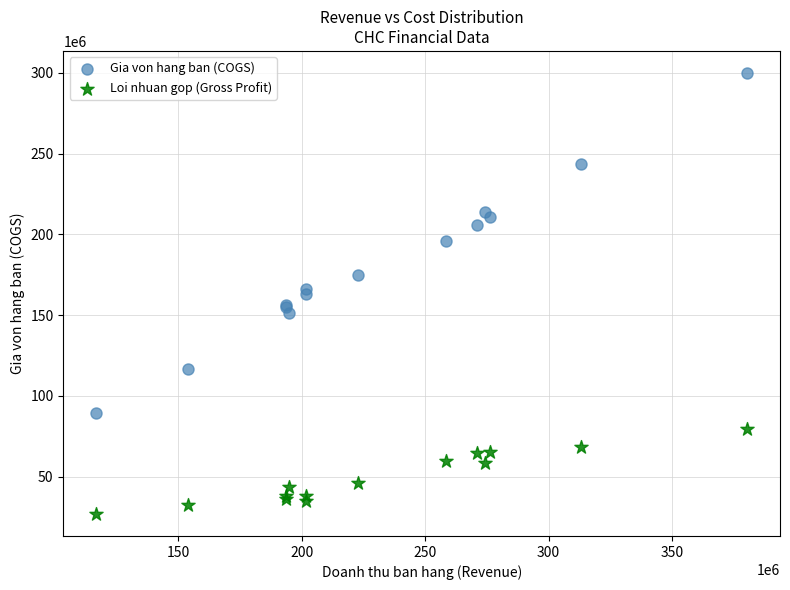

What are all the series names shown in the legend?

Gia von hang ban (COGS), Loi nhuan gop (Gross Profit)